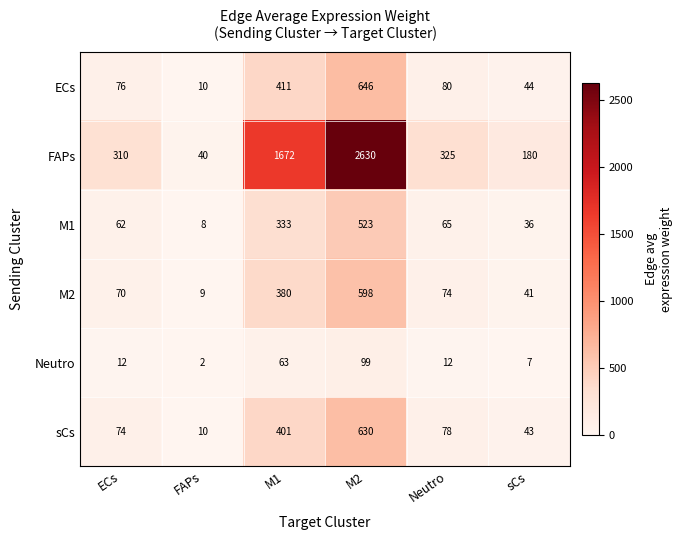

What is the difference between the second highest and second lowest values in the ECs series?

367